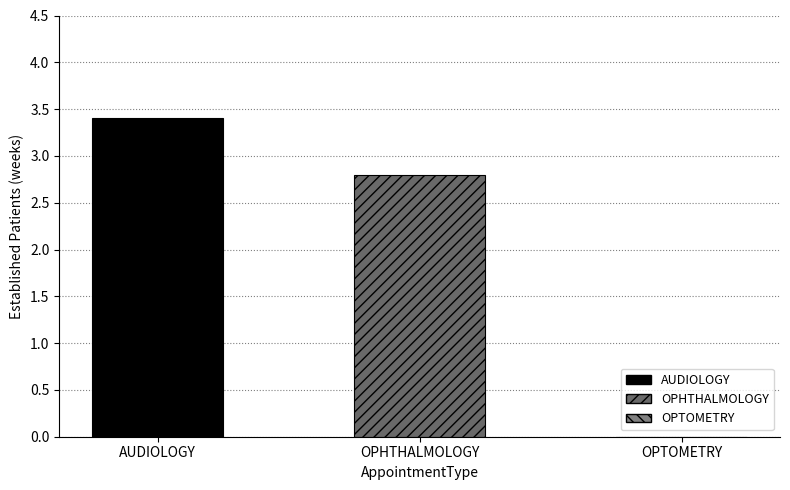

How many values exceed 2?

2